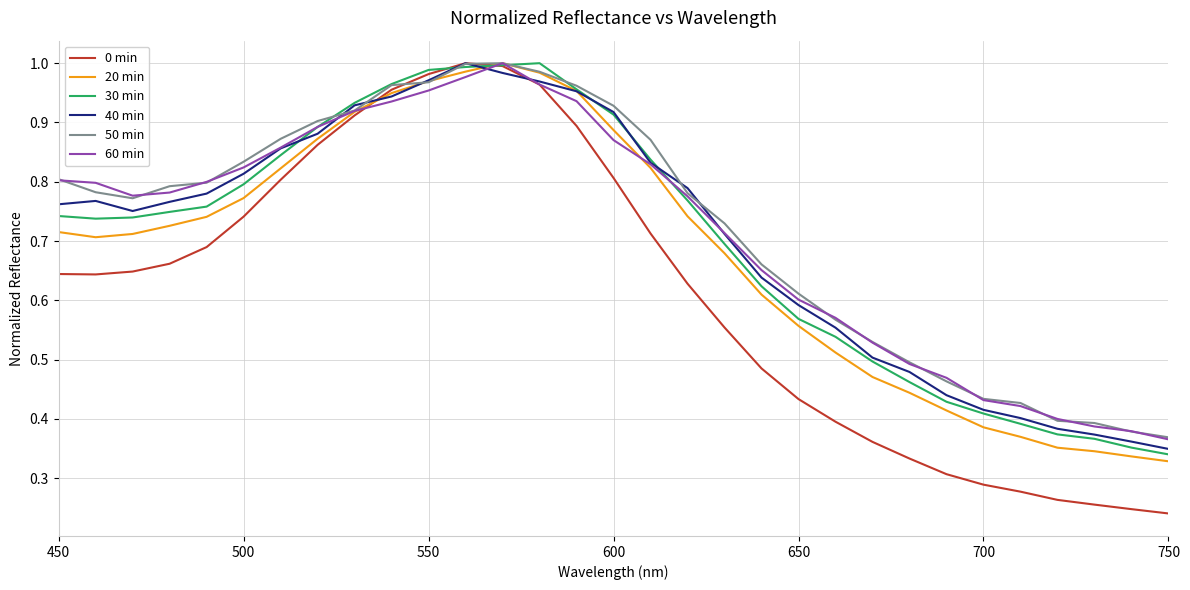

What is the sum of all 0 min values?

19.0